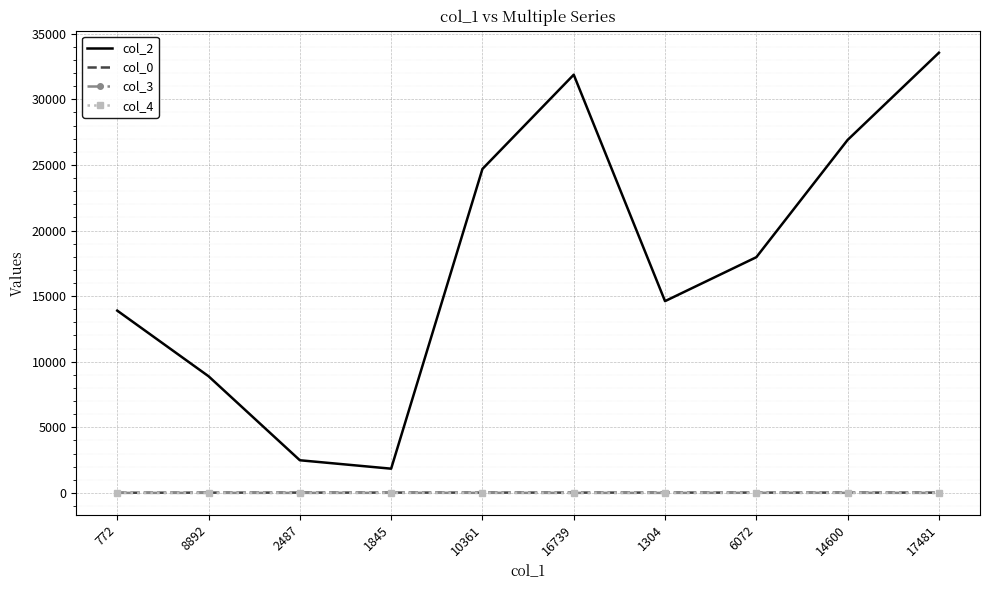

True or false: col_0 and col_2 intersect in this chart.

False